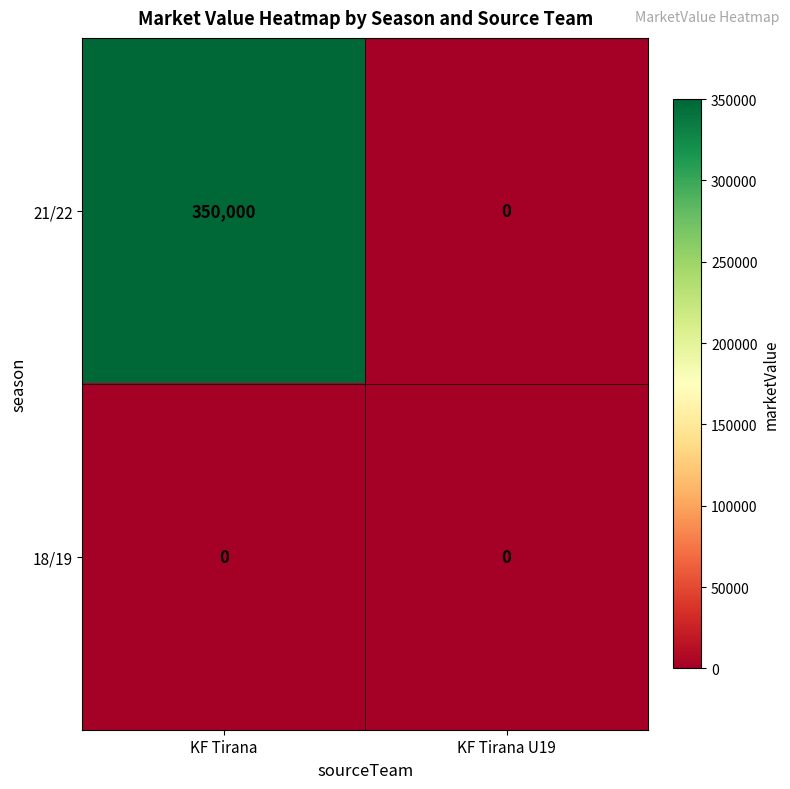

What is the sum of all 21/22 values?

350000